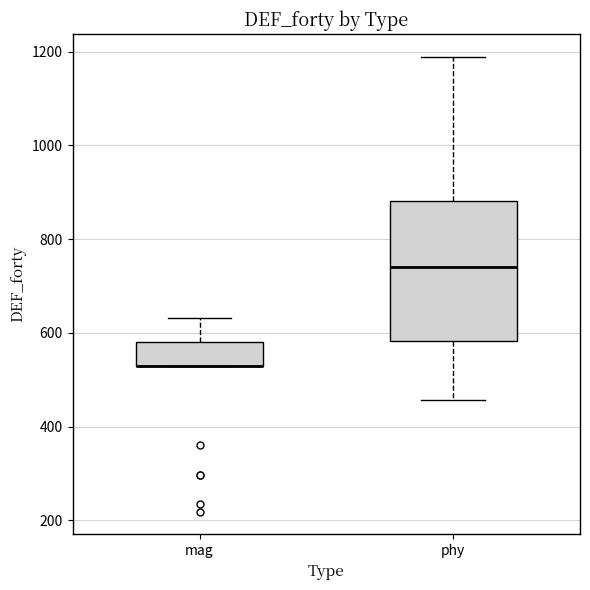

Reading left to right, transcribe this box plot: for each box, give where its median line is, the range the box spans, and where its two whiskers end, as read against the y-axis. The values are not printed on the chart, so give them approximately, as read against the axis.

mag: median 520 (drawn on the box's lower edge), box 520 to 580, whiskers 520 to 640
phy: median 740, box 580 to 880, whiskers 460 to 1180